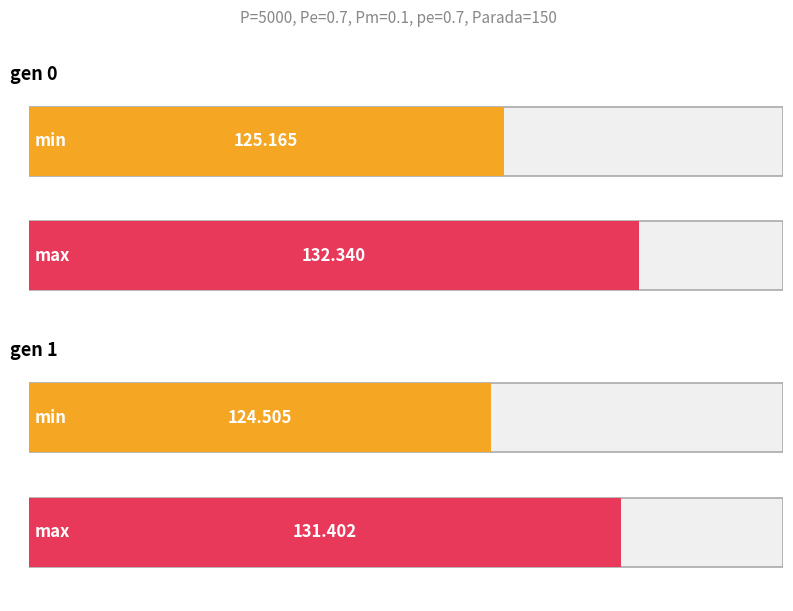

True or false: max has a value of 70.8 at gen 0.

False